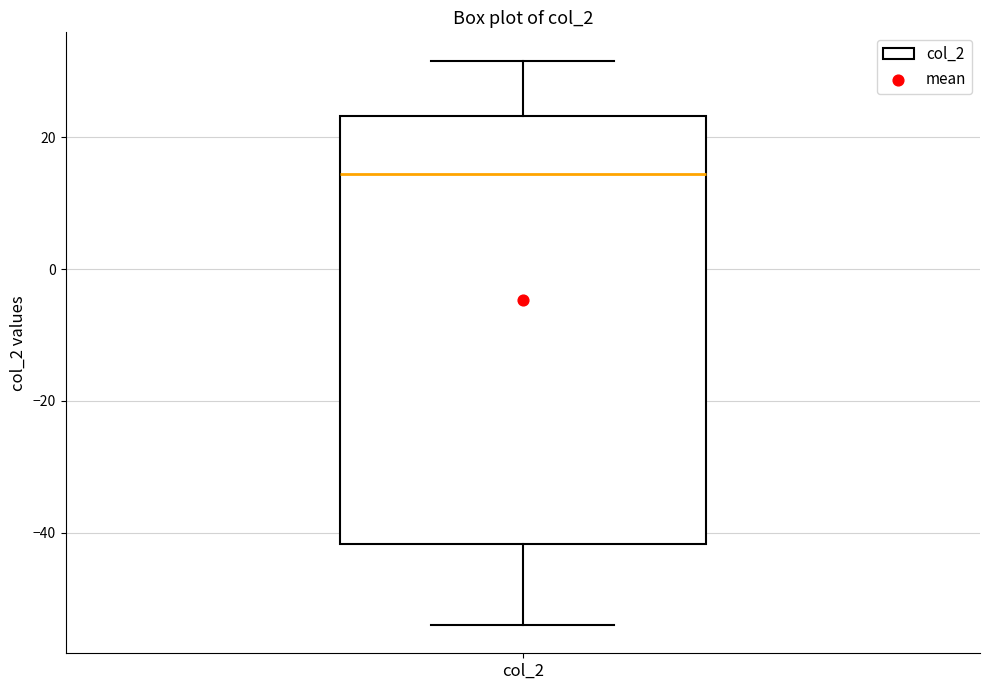

Where does the lower whisker of the box for col_2 end on the y-axis? The values are not printed on the chart, so give them approximately, as read against the axis.

-54